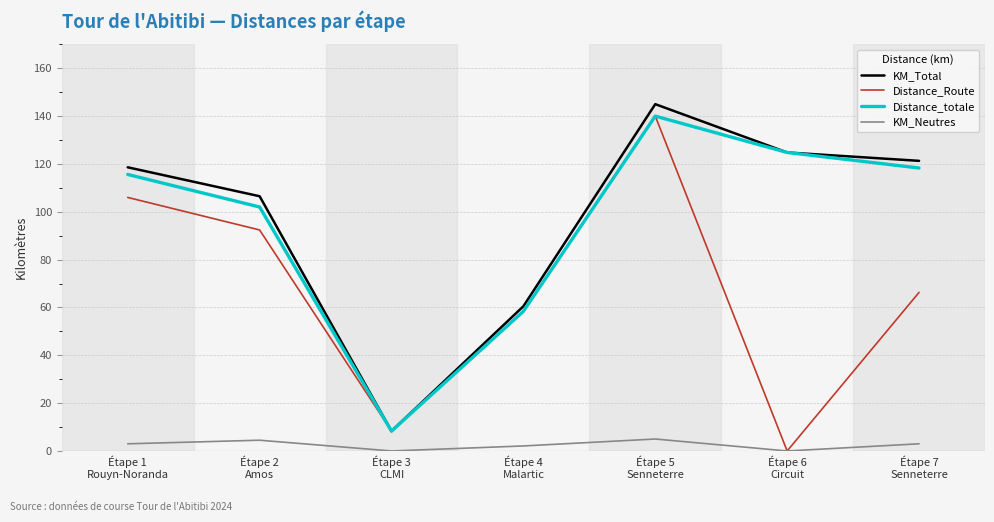

At Étape 1
Rouyn-Noranda, list the series in order from largest to smallest.

KM_Total, Distance_totale, Distance_Route, KM_Neutres